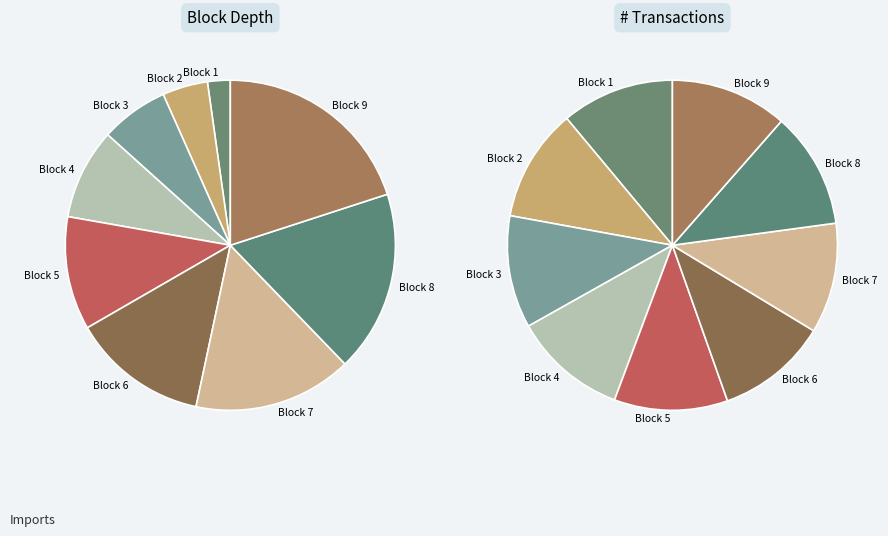

What percentage is the 3 slice, to the nearest percent?

11%